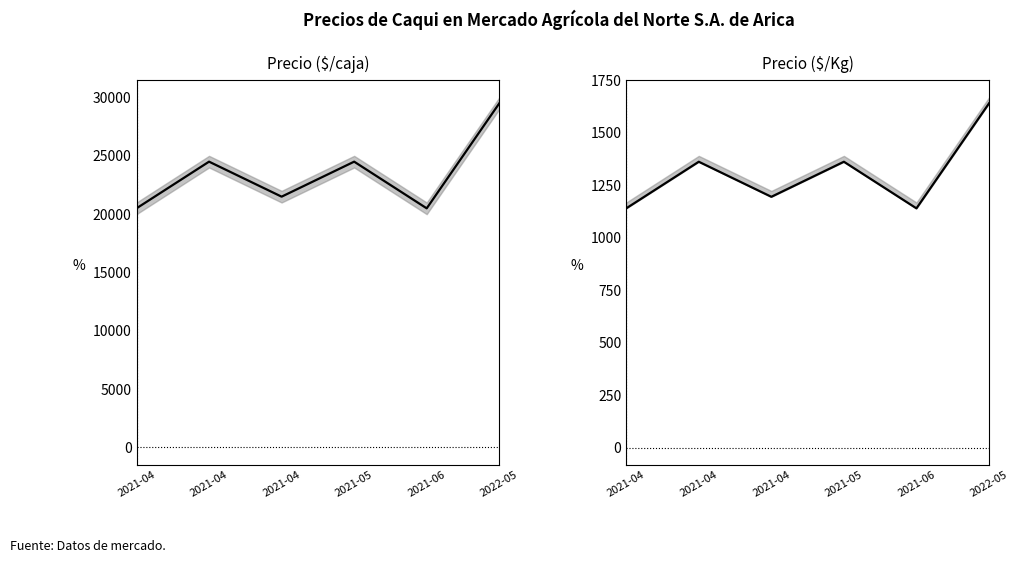

Reading left to right, what are all the values shown in this chart?

Precio promedio ponderado: 20500	24500	21500	24500	20500	29500
Precio promedio $/Kg: 1139	1361	1194	1361	1139	1639